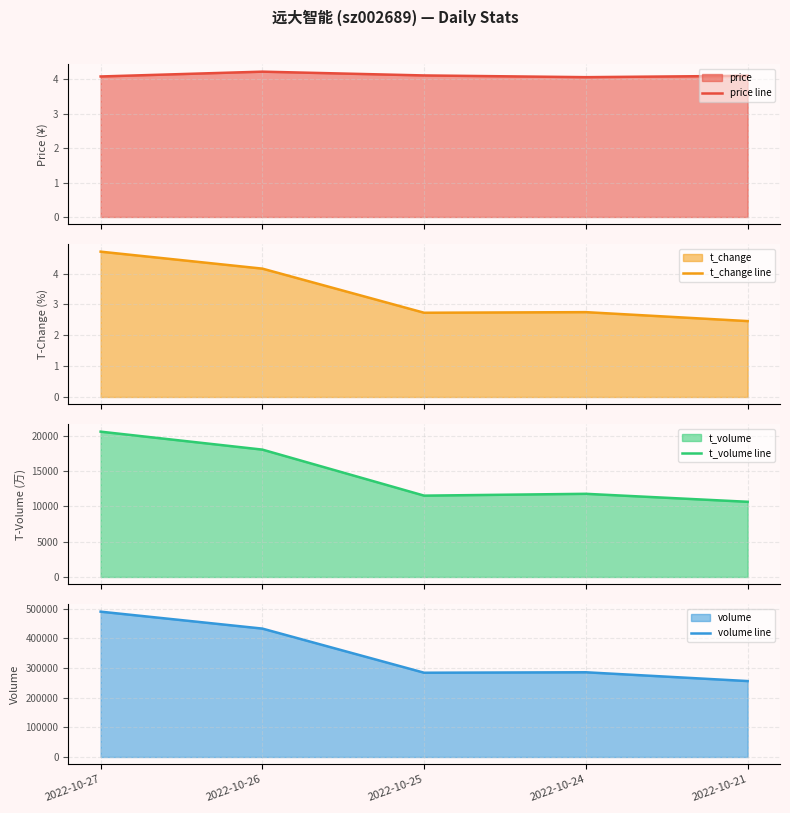

What is the spread (max minus min) of values at 2022-10-27?

490475.9